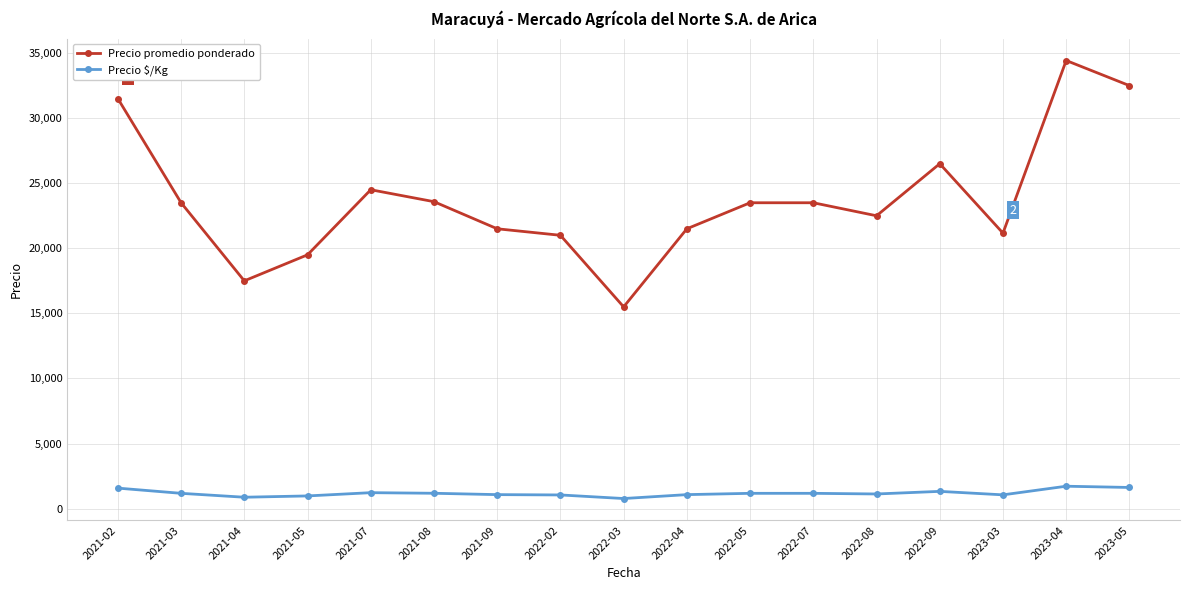

Rank the series by their maximum value, from highest to lowest.

Precio promedio ponderado, Precio $/Kg